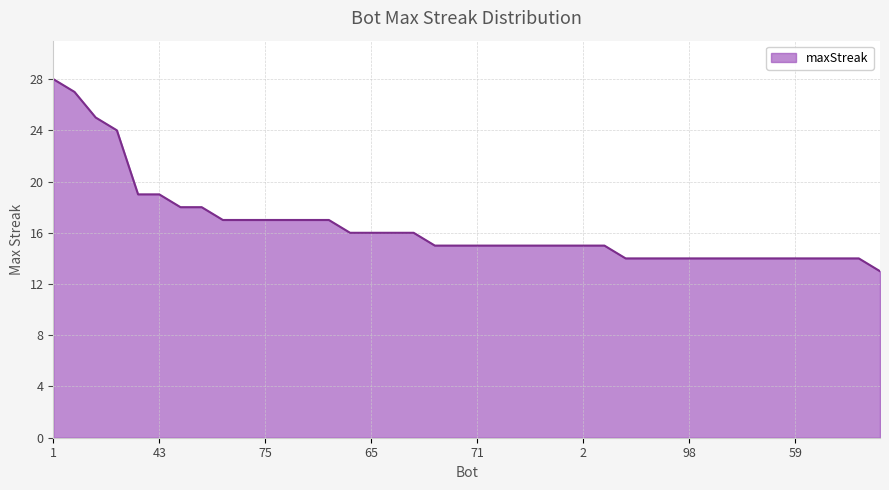

What is the smallest value displayed?

13